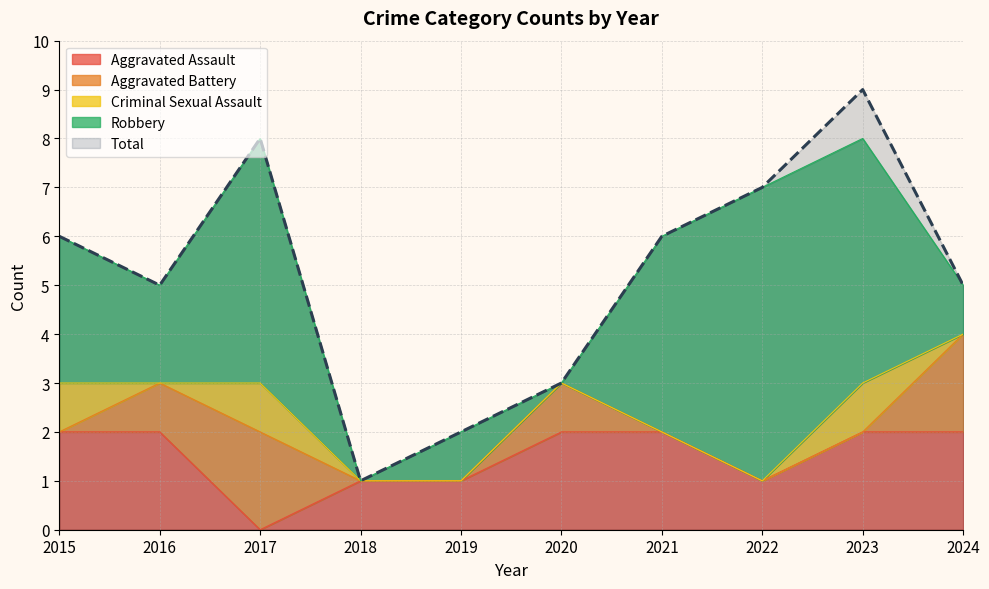

Between 2015 and 2017, which series saw the biggest shift?

Aggravated Assault